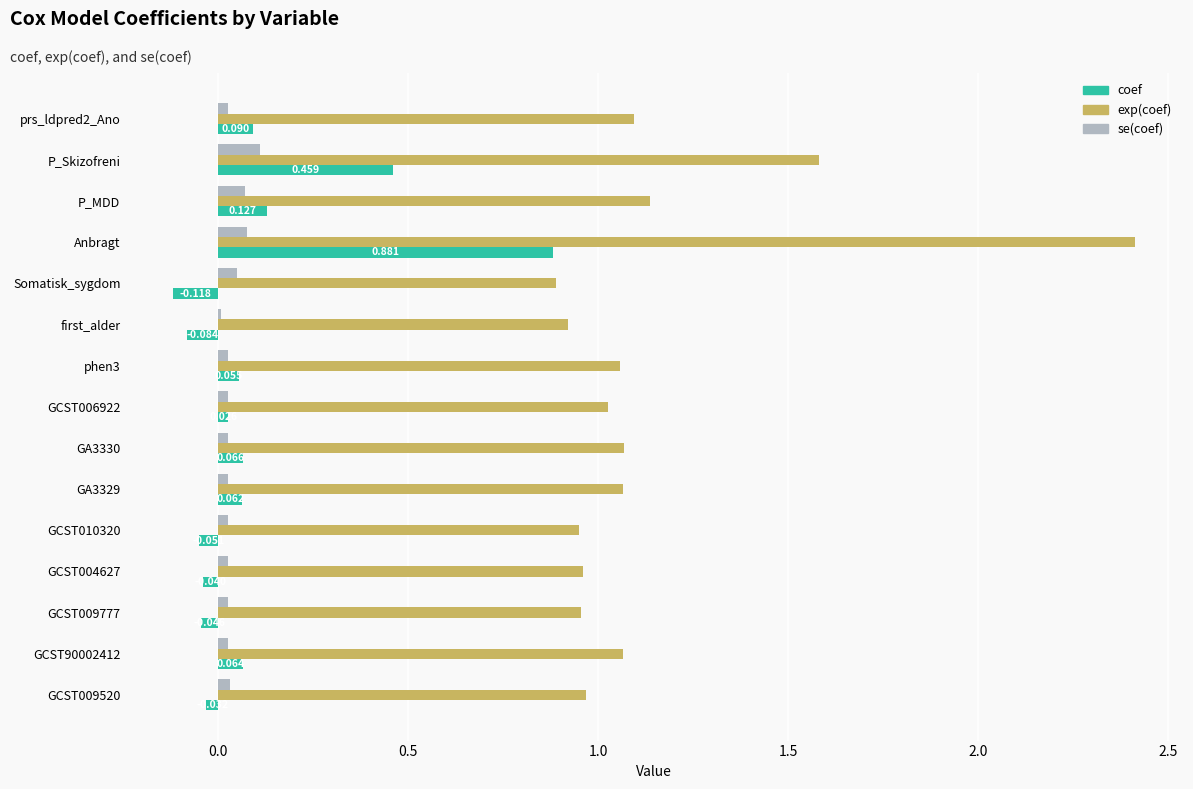

At which category is the sum across all series the highest?

Anbragt